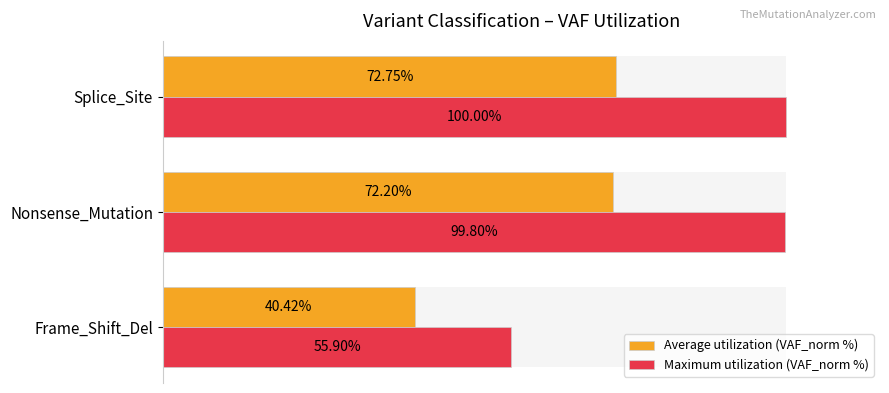

How many data points in Average utilization (VAF_norm %) are above 72?

2